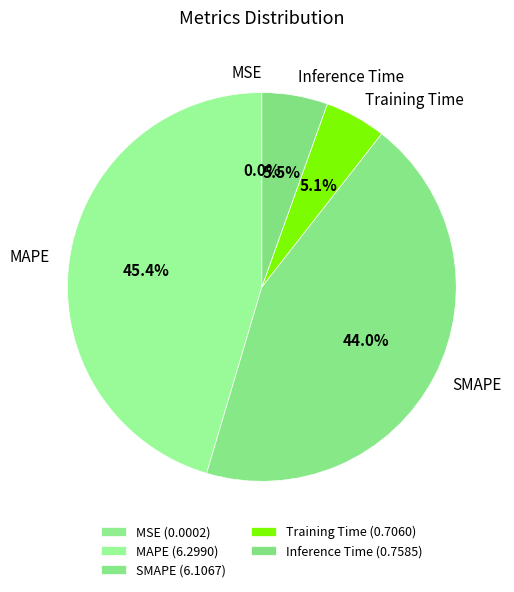

Between Training Time and SMAPE, which is larger?

SMAPE